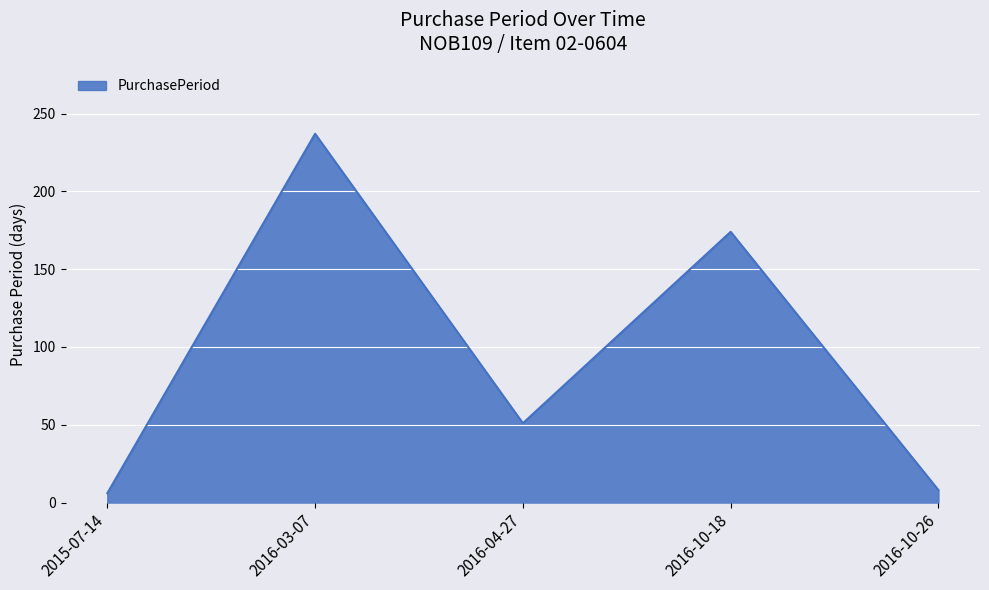

How many lines are shown in the chart?

1